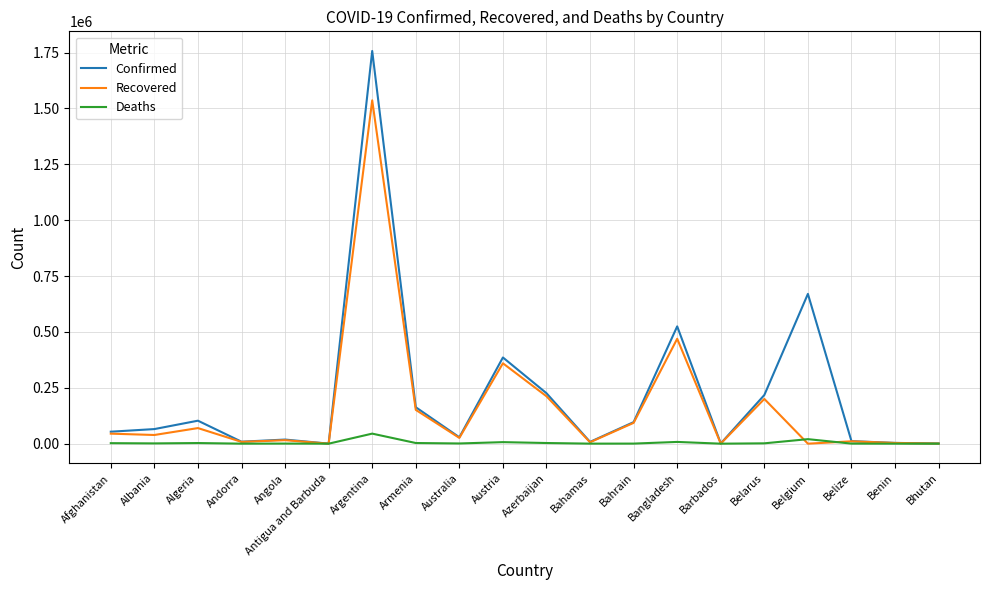

Rank the series by their average value, from highest to lowest.

Confirmed, Recovered, Deaths